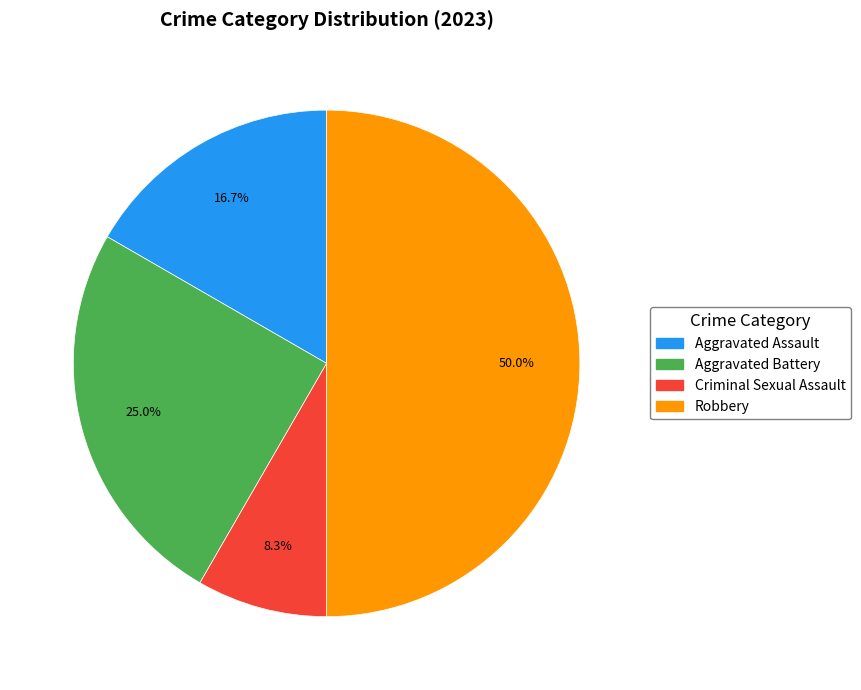

How much of the chart is everything except Criminal Sexual Assault?

91.7%